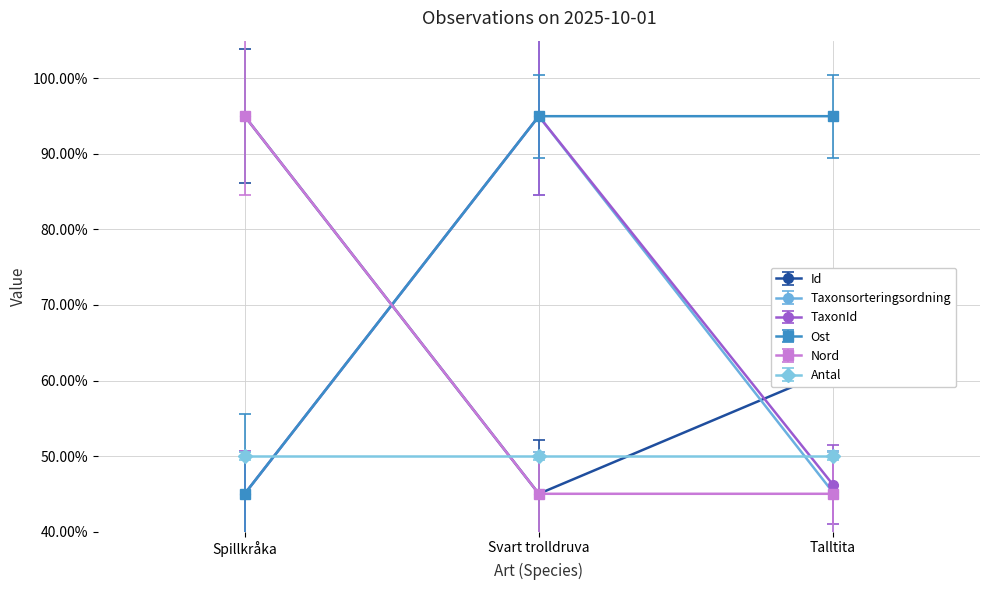

At which label does Id first exceed 61?

Spillkråka